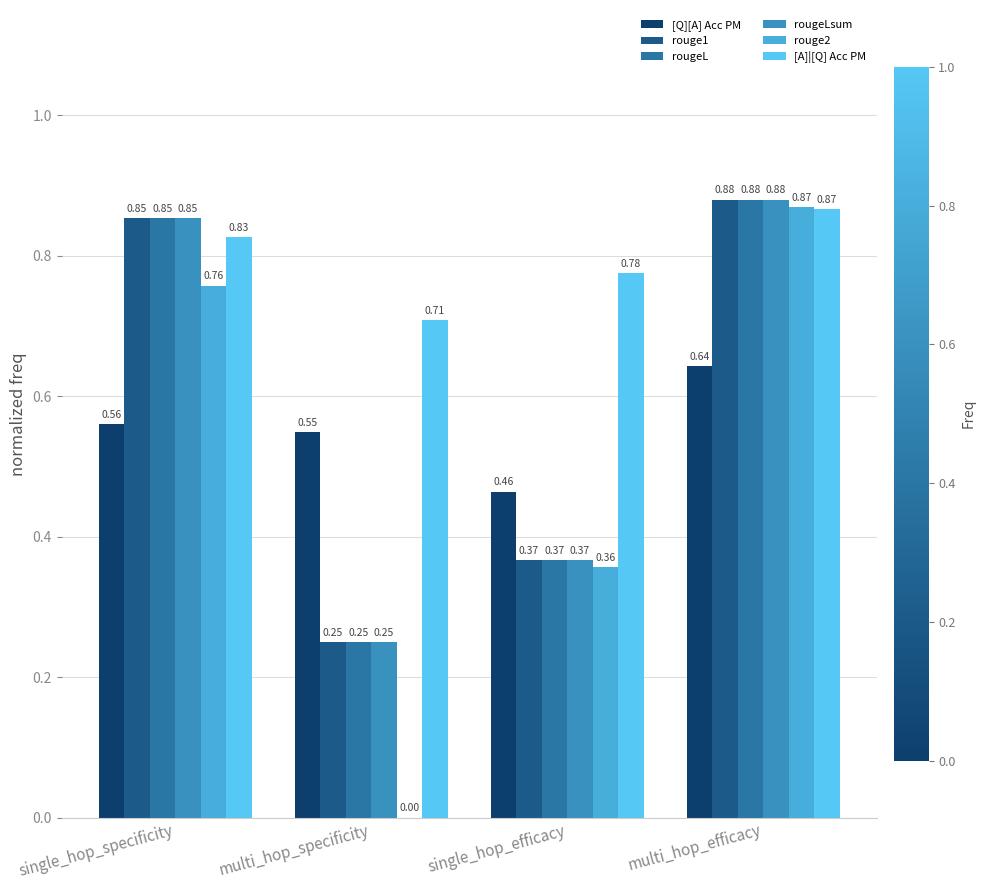

At which label does rougeL reach its peak?

multi_hop_efficacy